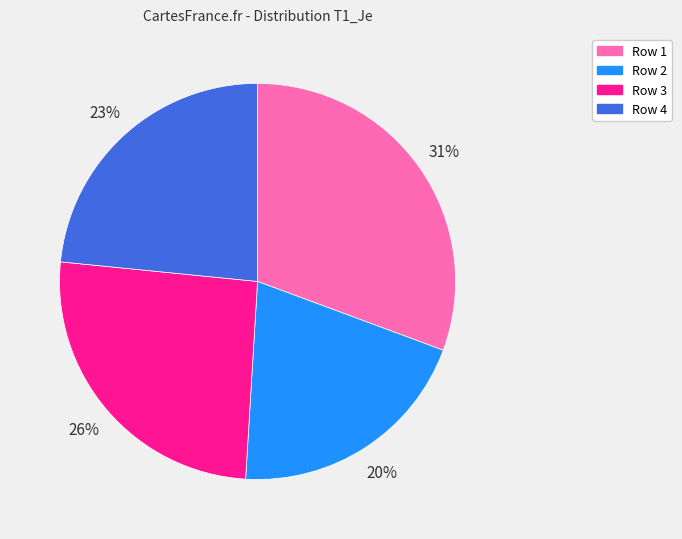

Is there any slice that represents more than half of the pie?

No